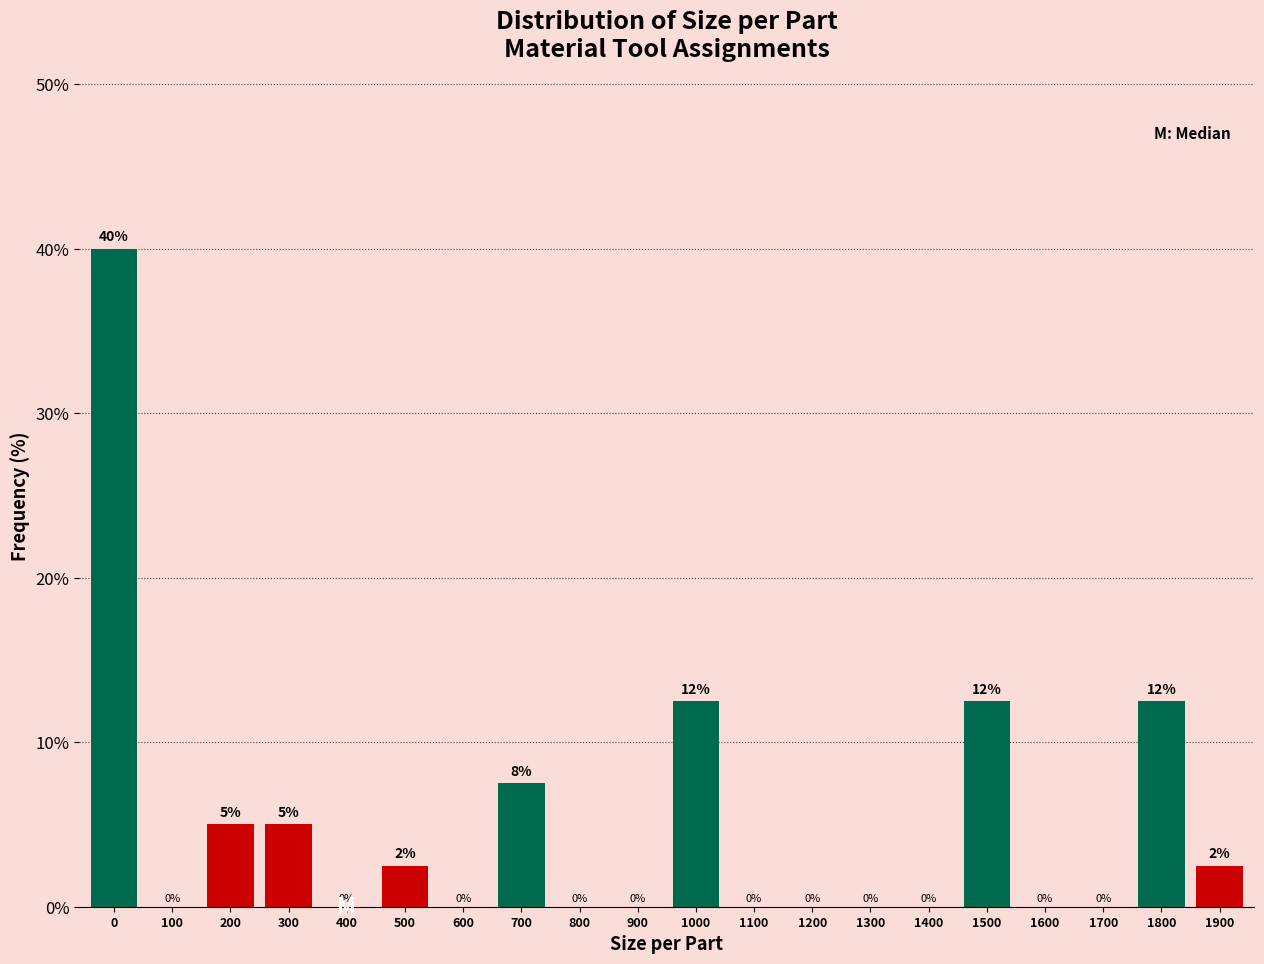

What is the greatest value displayed?

40.0